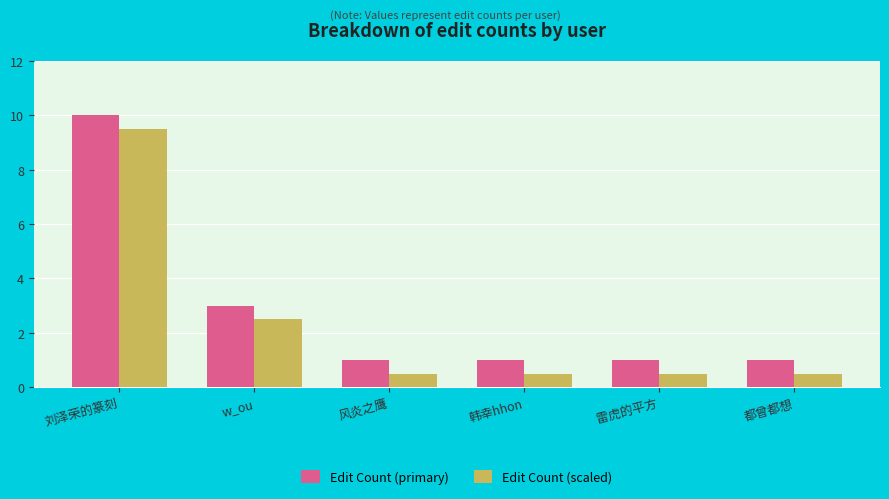

Reading left to right, transcribe all the data shown in this chart.

Edit Count (primary): 刘泽荣的篆刻=10.0	w_ou=3.0	风炎之鹰=1.0	韩幸hhon=1.0	雷虎的平方=1.0	都曾都想=1.0
Edit Count (scaled): 刘泽荣的篆刻=9.5	w_ou=2.5	风炎之鹰=0.5	韩幸hhon=0.5	雷虎的平方=0.5	都曾都想=0.5